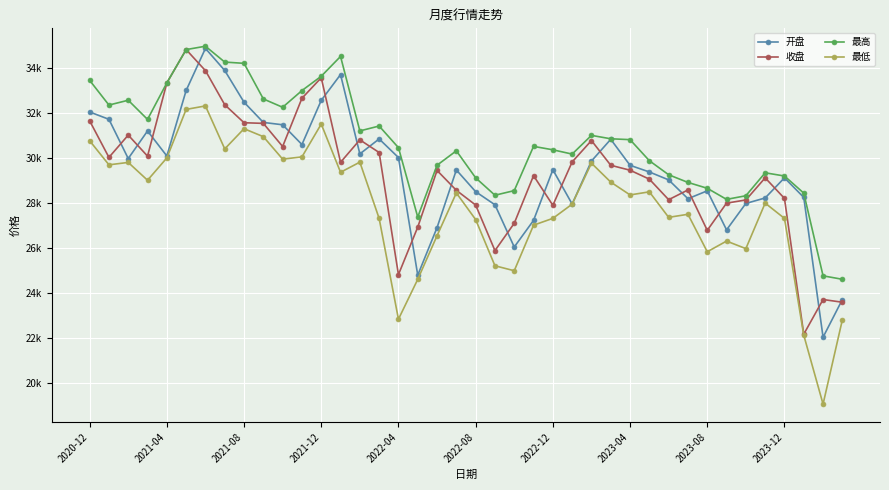

Is this an area chart (filled region under the line)?

No